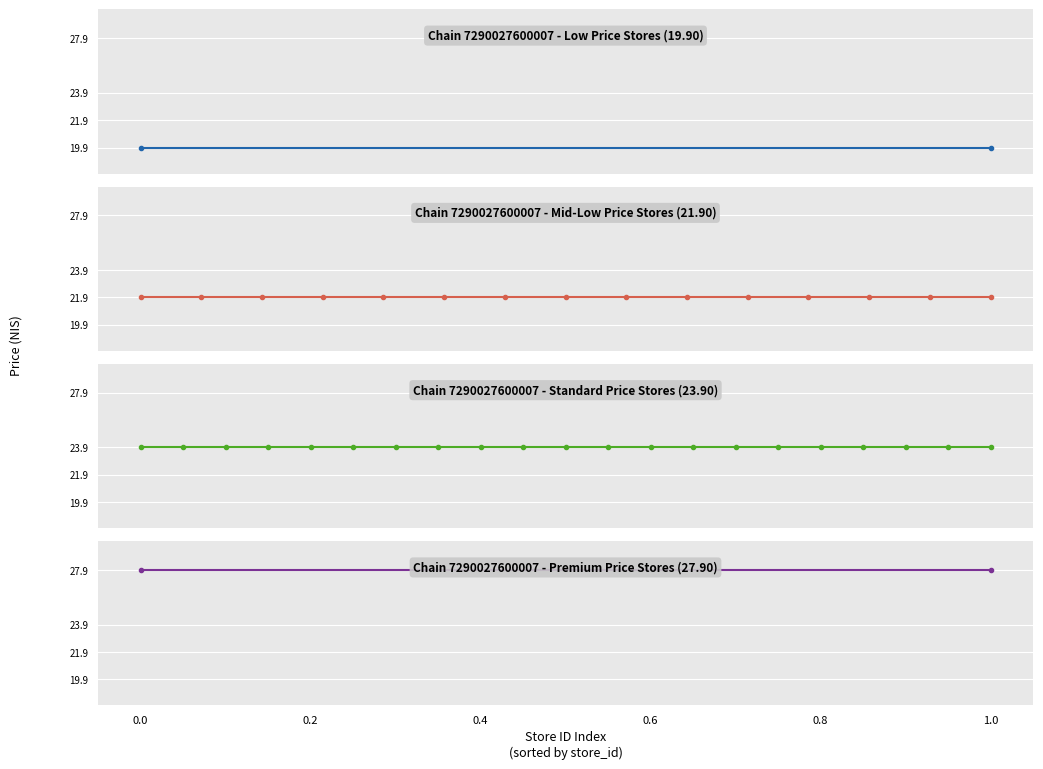

Which has a higher value, 5 or 8?

5